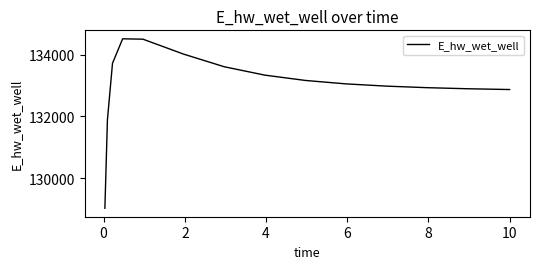

What is the greatest value displayed?

134507.9